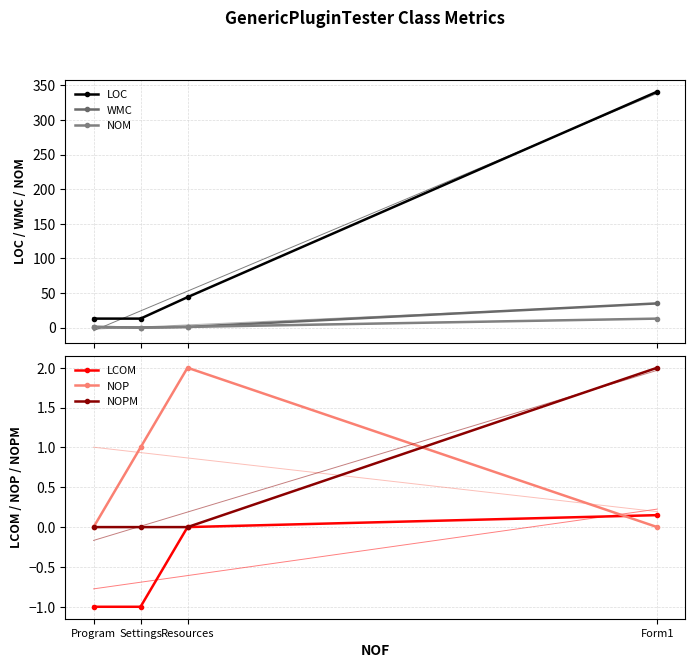

At which label is LCOM closest to 0?

Resources